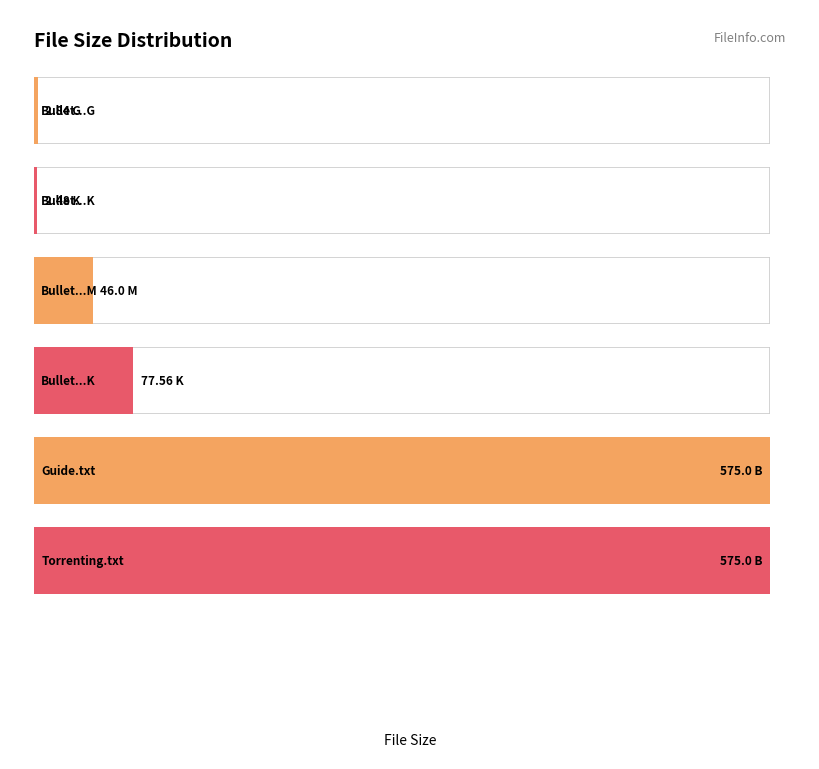

Reading left to right, what are all the values shown in this chart?

2.8	2.5	46.0	77.6	575.0	575.0